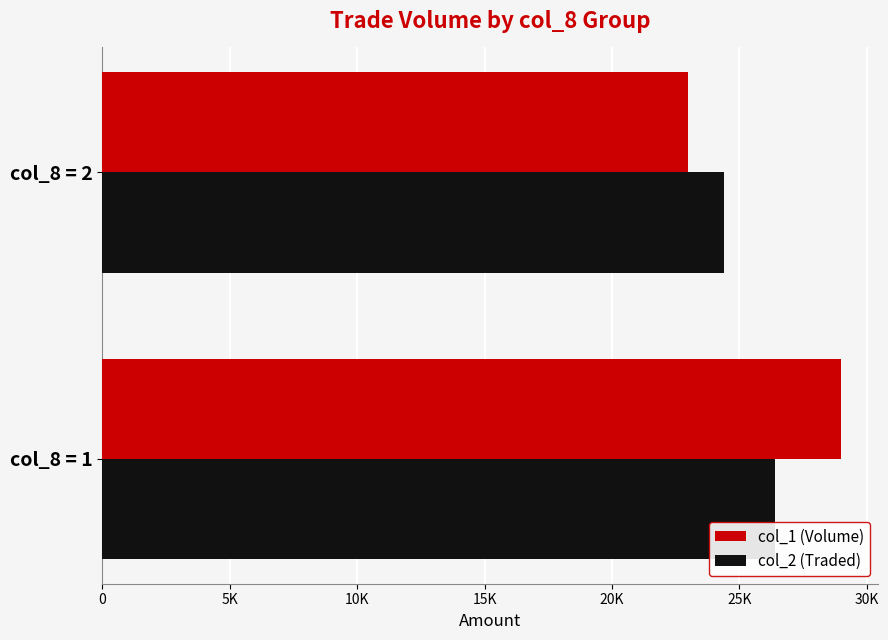

What are all the series names shown in the legend?

col_1 (Volume), col_2 (Traded)